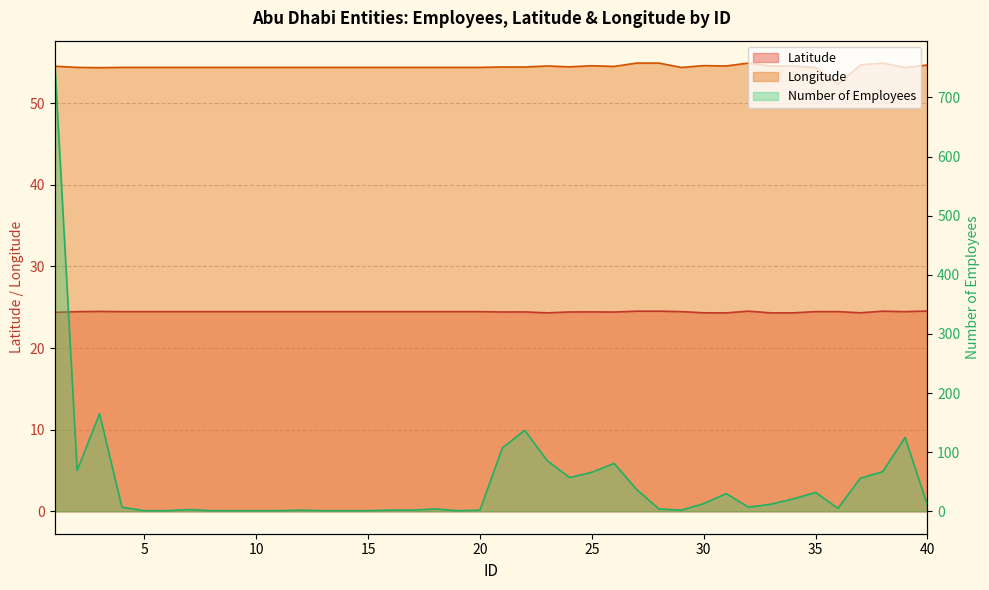

Which category has the highest value in the Number of Employees series?

1